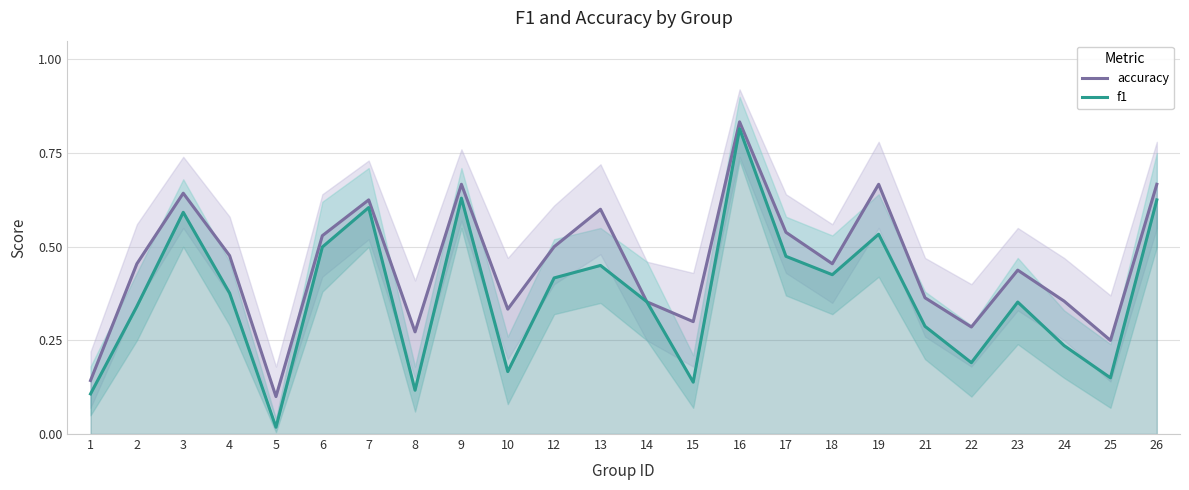

What is the difference between the highest and lowest values at 3?

0.1